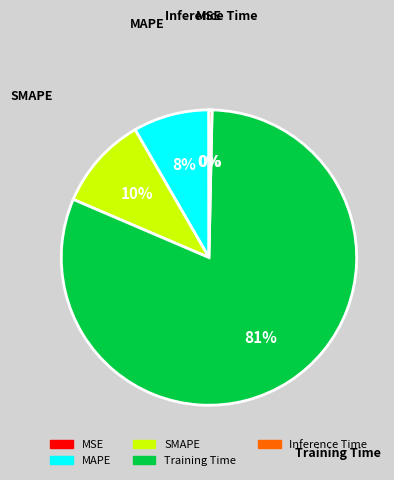

What is the largest slice in the pie chart?

Training Time